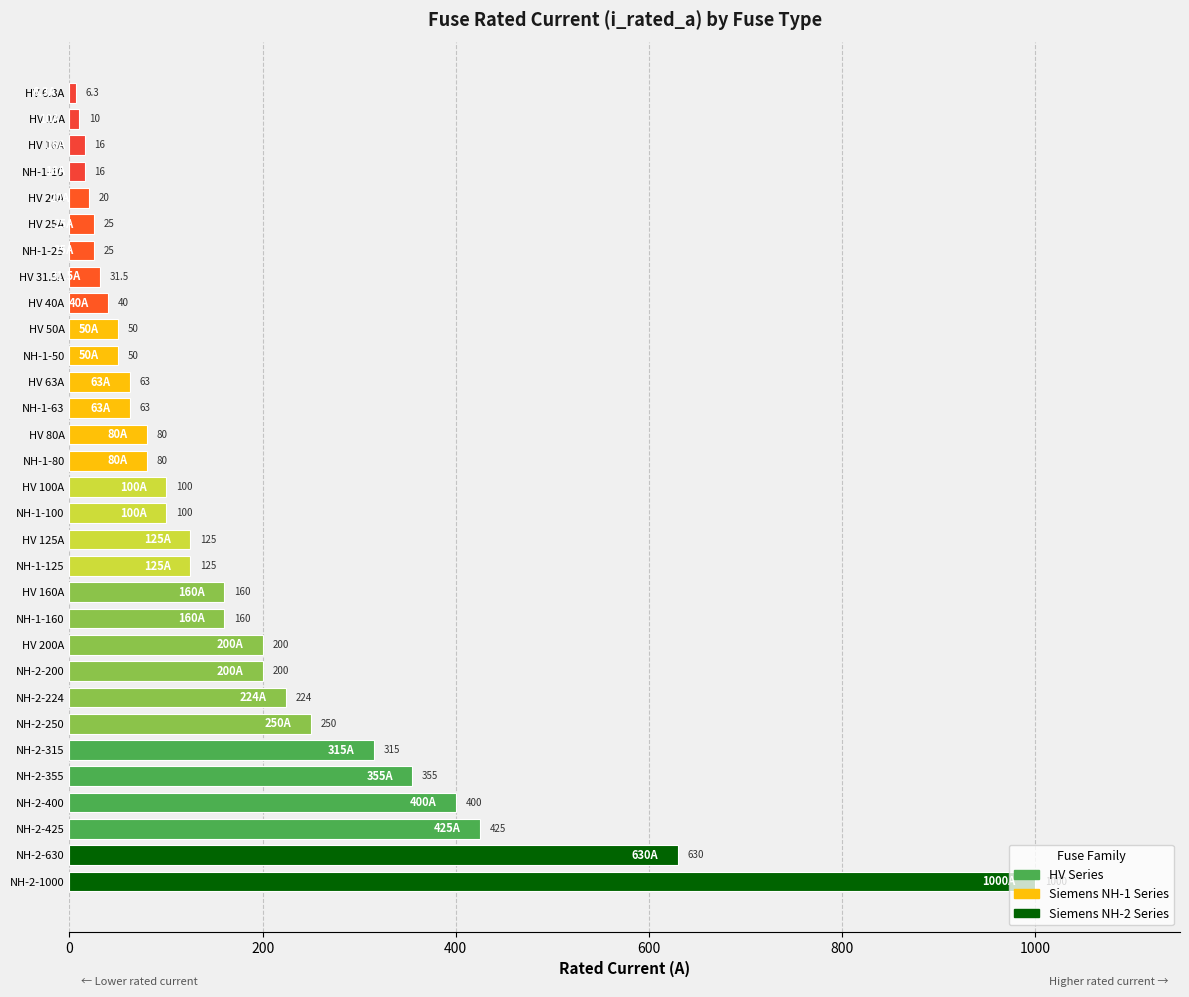

What is the smallest value displayed?

6.3